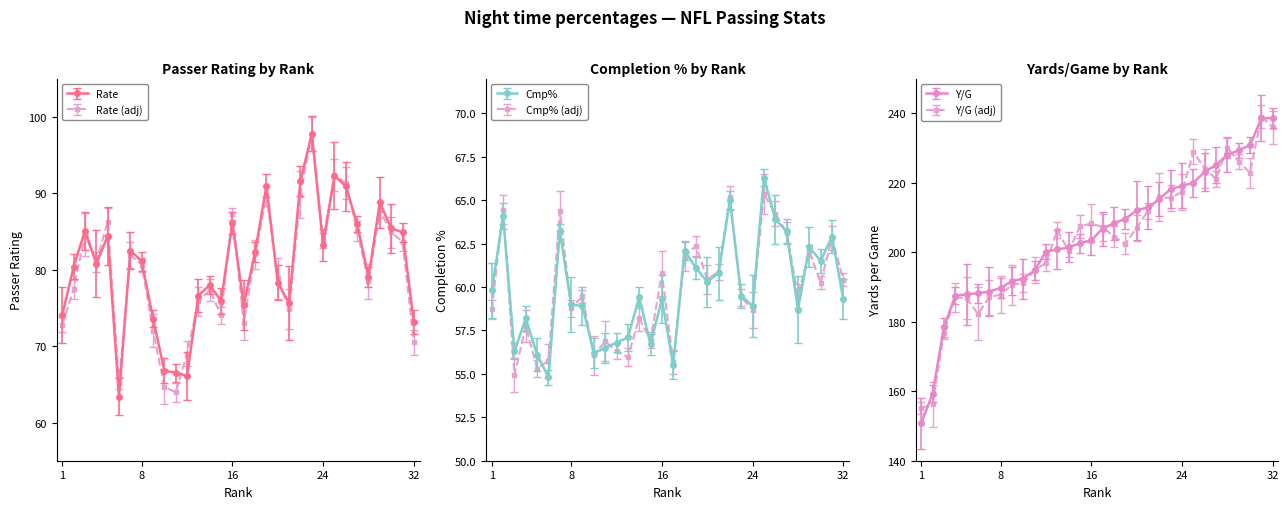

Reading left to right, list all the values displayed in this chart.

Rate: 74.1	80.4	85.1	80.8	84.4	63.4	82.5	81.1	73.6	66.8	66.5	66.1	76.6	78.0	75.9	86.1	75.4	82.3	91.0	78.3	75.6	91.6	97.8	83.2	92.3	90.9	86.0	79.0	88.8	85.4	84.9	73.1
Cmp%: 59.8	64.1	56.3	58.2	56.1	54.8	63.2	59.0	58.9	56.2	56.5	56.8	57.1	59.4	56.7	59.3	55.5	62.1	61.1	60.3	60.8	65.0	59.5	58.9	66.3	63.9	63.2	58.7	62.3	61.5	62.9	59.3
Y/G: 150.8	159.3	178.4	187.5	187.9	188.2	188.7	189.7	191.7	192.4	194.8	200.2	200.8	201.4	202.6	203.5	206.8	208.4	209.6	212.1	212.9	215.3	218.2	219.1	220.0	223.2	225.1	228.1	229.3	230.9	238.6	238.6